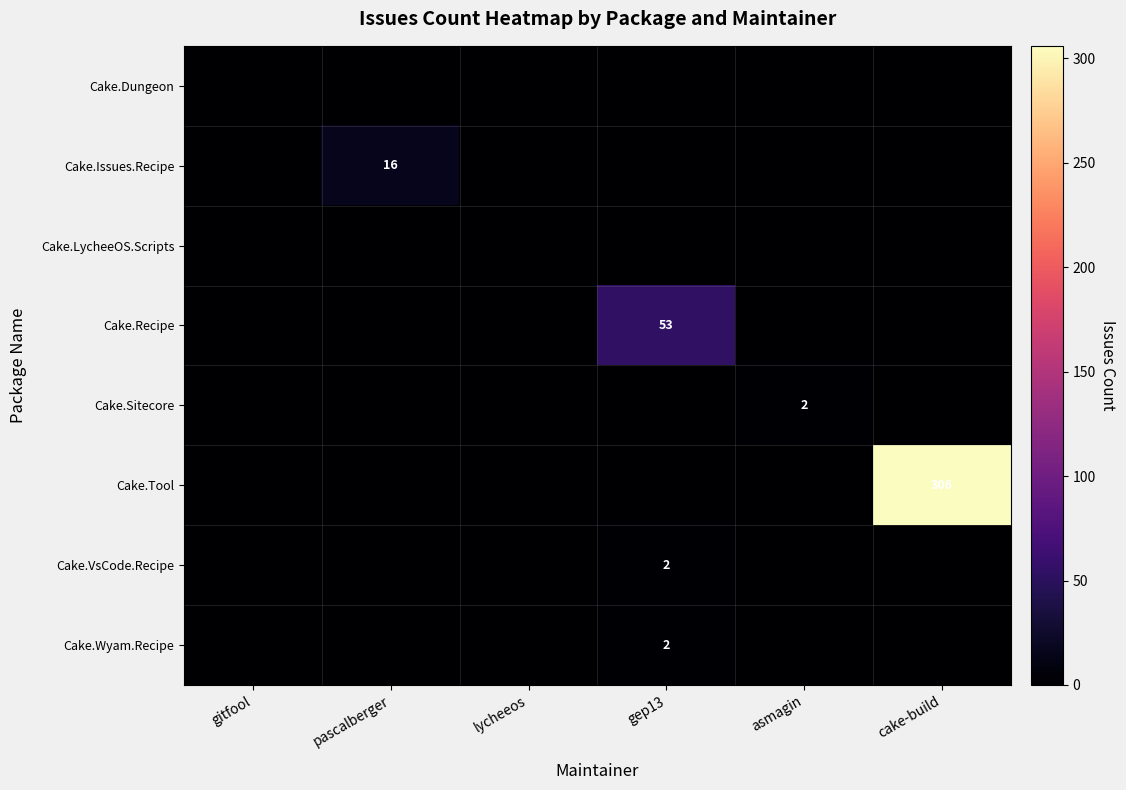

Is it true that Cake.Wyam.Recipe equals 2 at gep13?

True